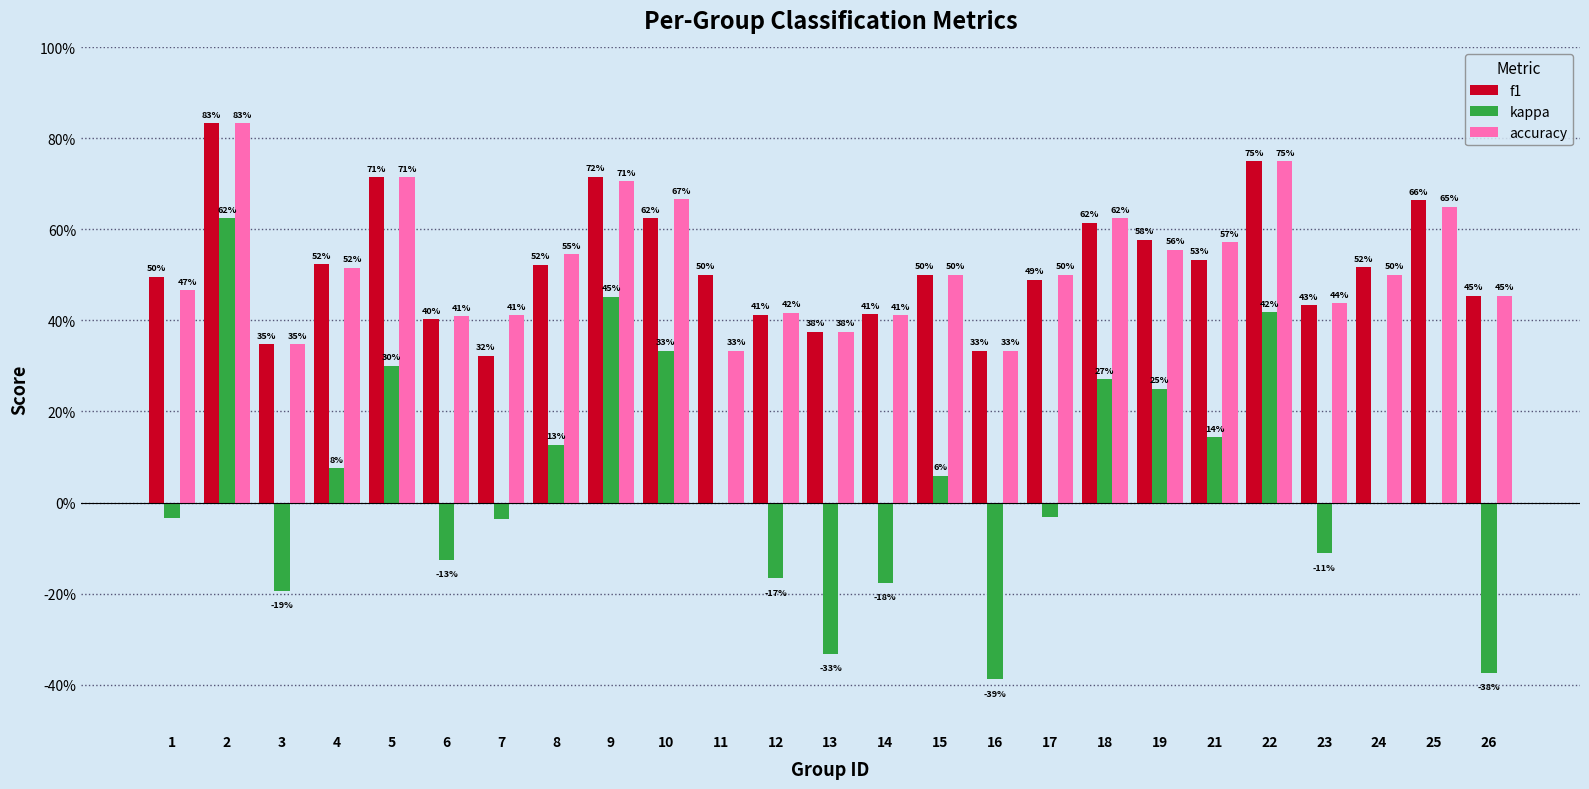

What are all the series names shown in the legend?

f1, kappa, accuracy